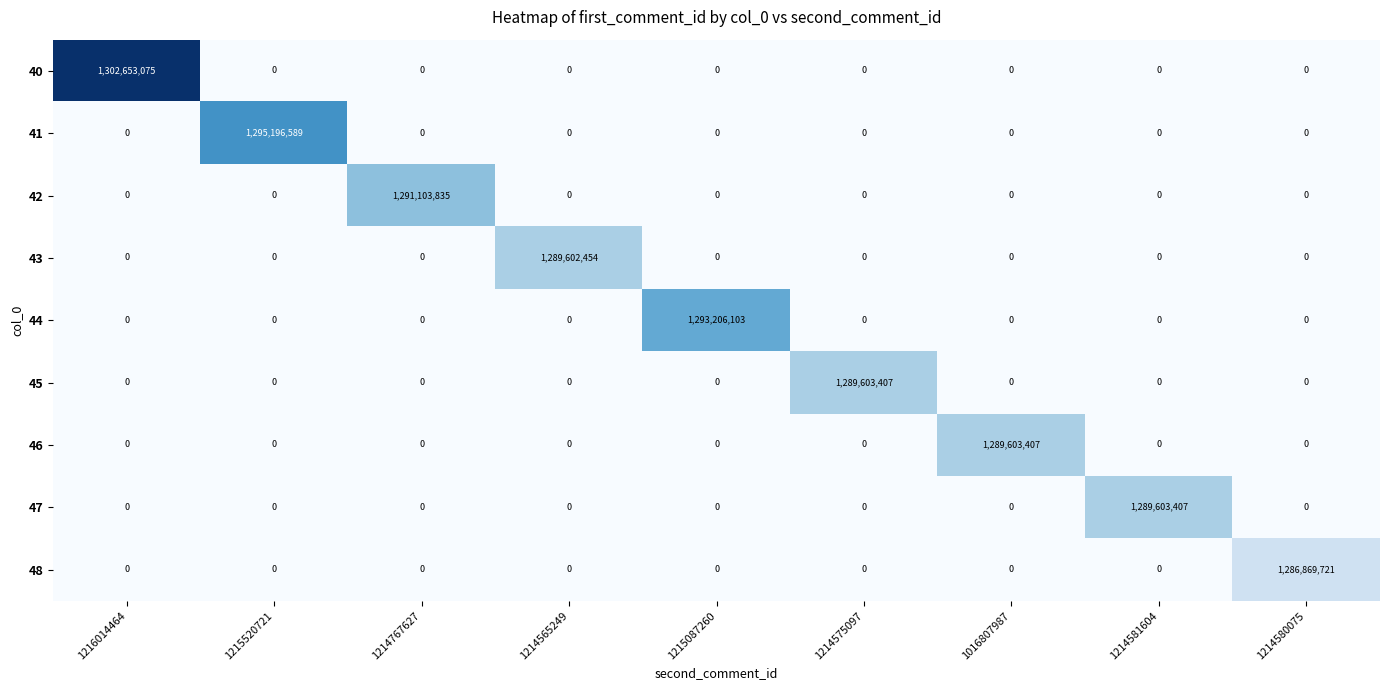

How many distinct data groups are displayed?

9